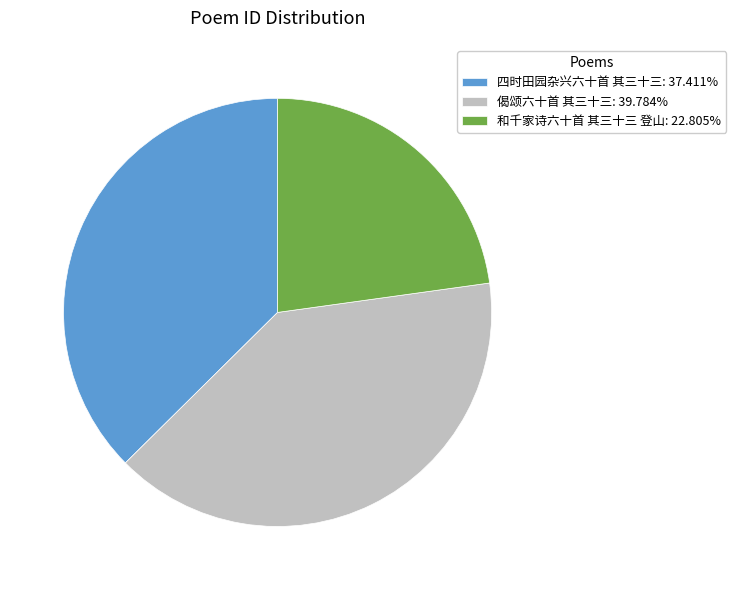

Approximately how many times larger is the value at 四时田园杂兴六十首 其三十三: 37.411% compared to 偈颂六十首 其三十三: 39.784%?

0.9